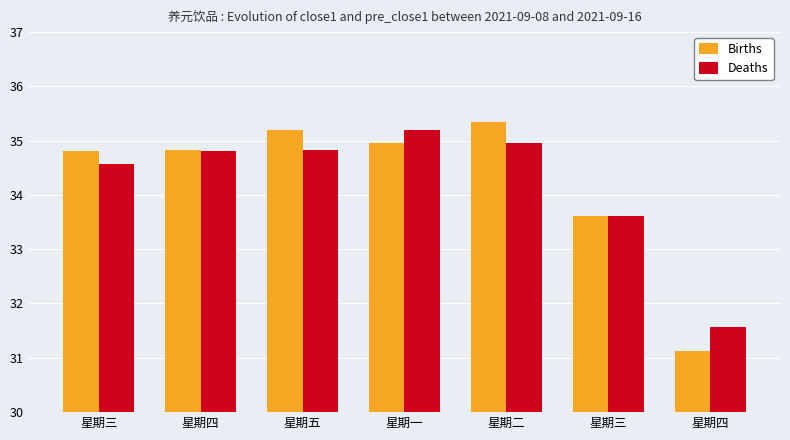

Reading right to left, list all the values displayed in this chart.

Births: 31.1	33.6	35.3	35.0	35.2	34.8	34.8
Deaths: 31.6	33.6	35.0	35.2	34.8	34.8	34.6